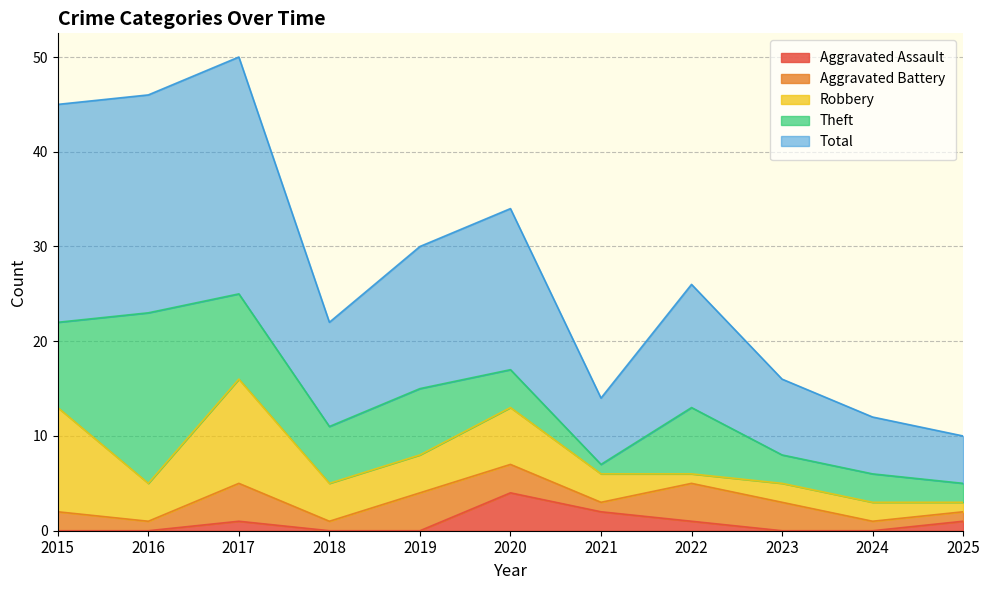

Where do Theft and Robbery first cross each other?

2015 and 2016